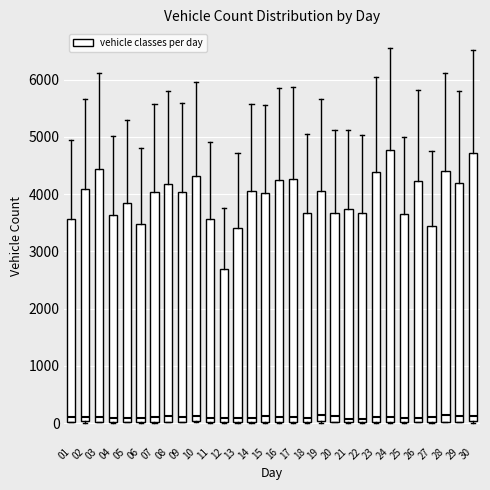

Where does the median line of the box at x = 23 sit on the y-axis? The values are not printed on the chart, so give them approximately, as read against the axis.

100